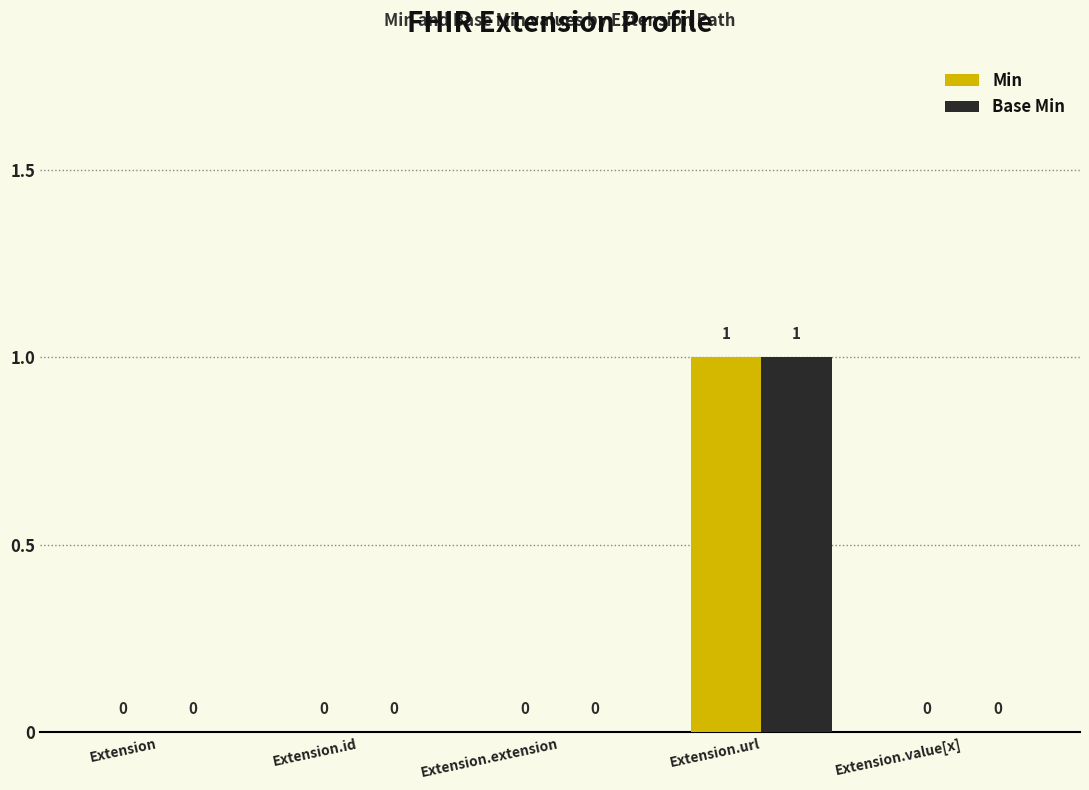

At which category is the sum across all series the highest?

Extension.url